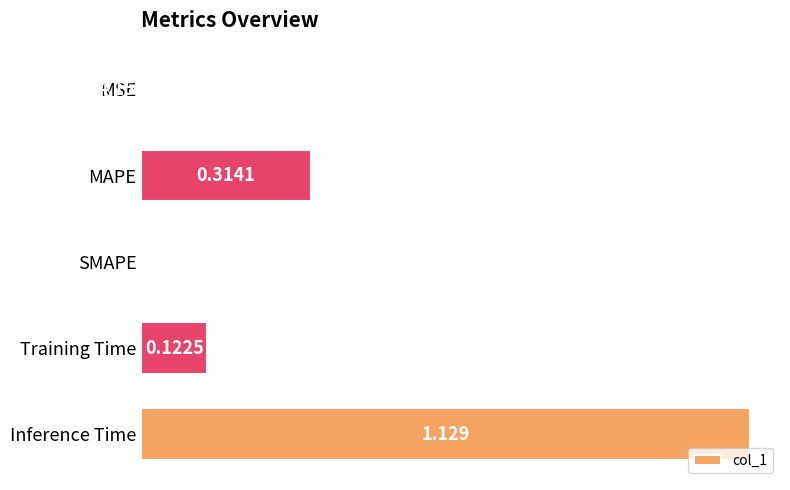

Between Inference Time and MSE, which is larger?

Inference Time